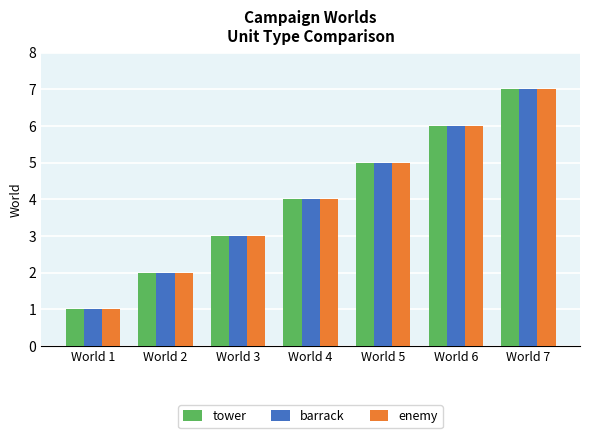

How many groups of bars are there?

7